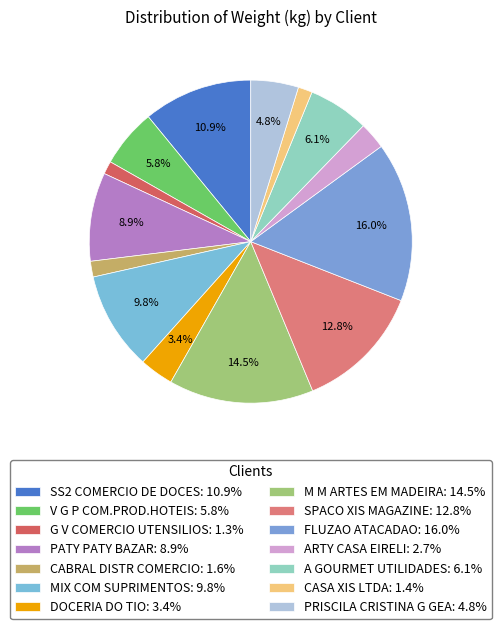

To the nearest percent, what is the difference between the M M ARTES EM MADEIRA and SS2 COMERCIO DE DOCES slice percentages?

4%